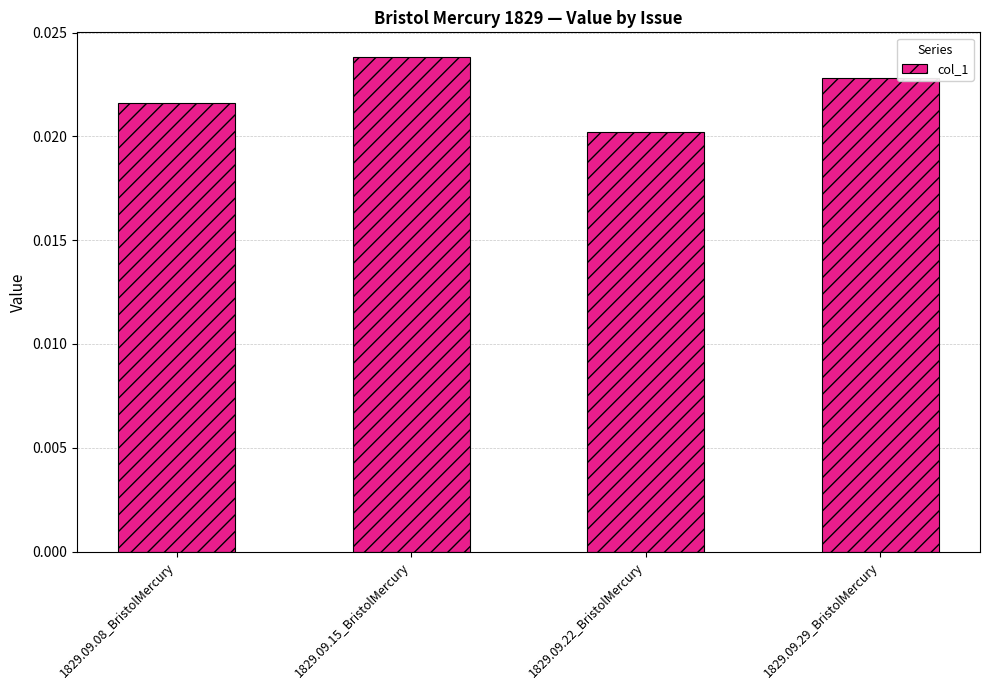

Rank the categories by value from highest to lowest.

1829.09.15_BristolMercury, 1829.09.29_BristolMercury, 1829.09.08_BristolMercury, 1829.09.22_BristolMercury